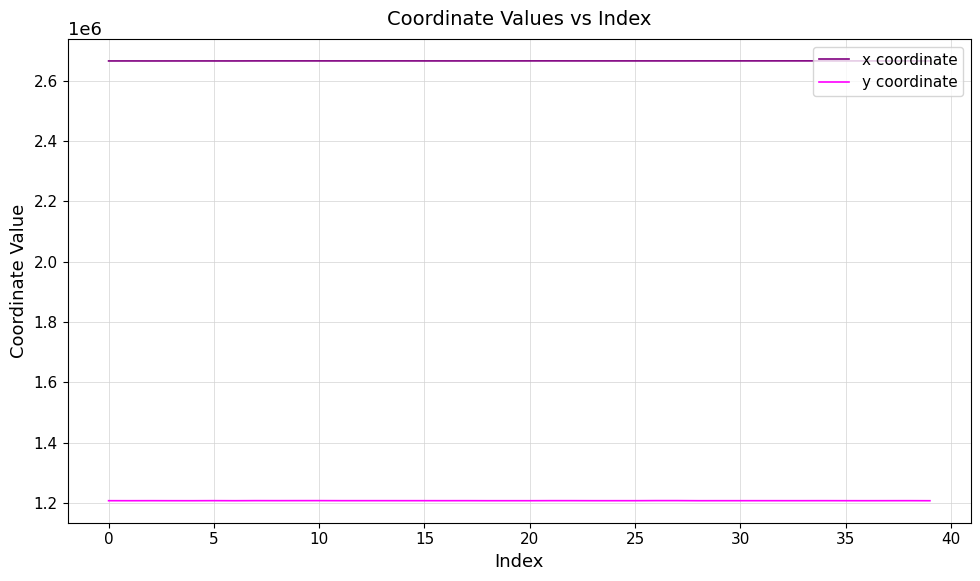

Rank the series by their average value, from highest to lowest.

x coordinate, y coordinate